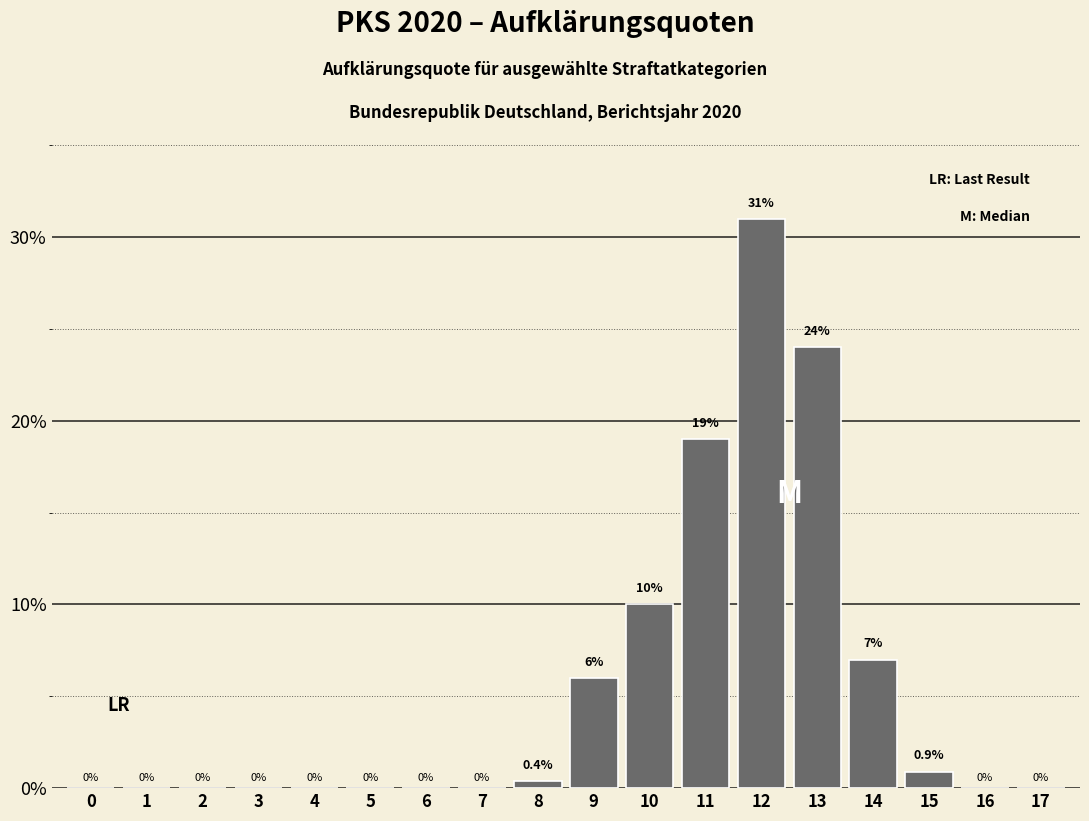

Reading left to right, transcribe all the data shown in this chart.

0=0.0	1=0.0	2=0.0	3=0.0	4=0.0	5=0.0	6=0.0	7=0.0	8=0.4	9=6.0	10=10.0	11=19.0	12=31.0	13=24.0	14=7.0	15=0.9	16=0.0	17=0.0